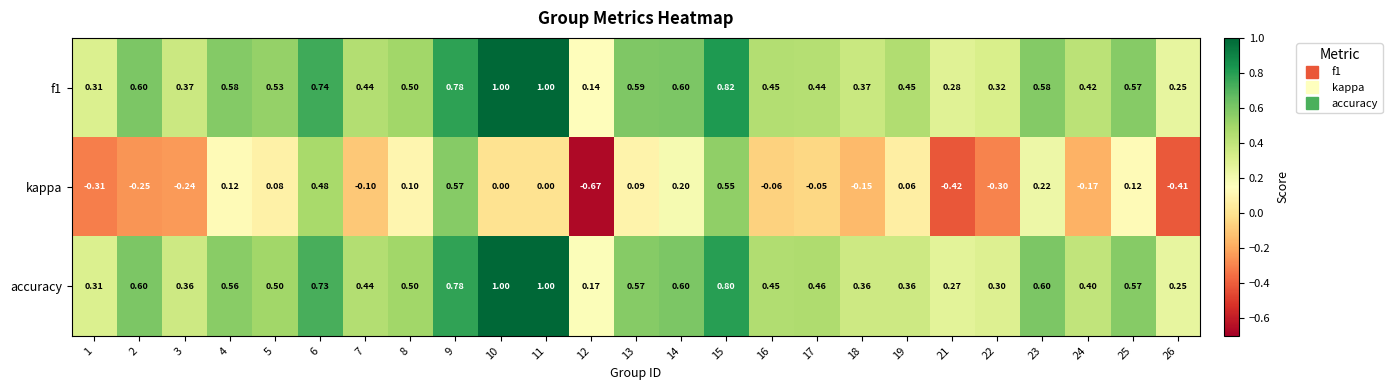

How many data points does each series have?

25